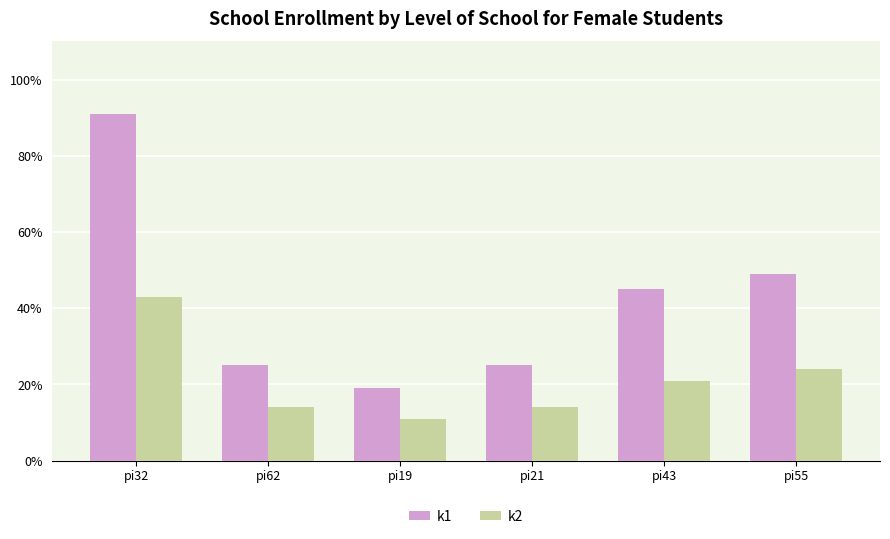

What is the label of the 2nd bar from the right?

pi43